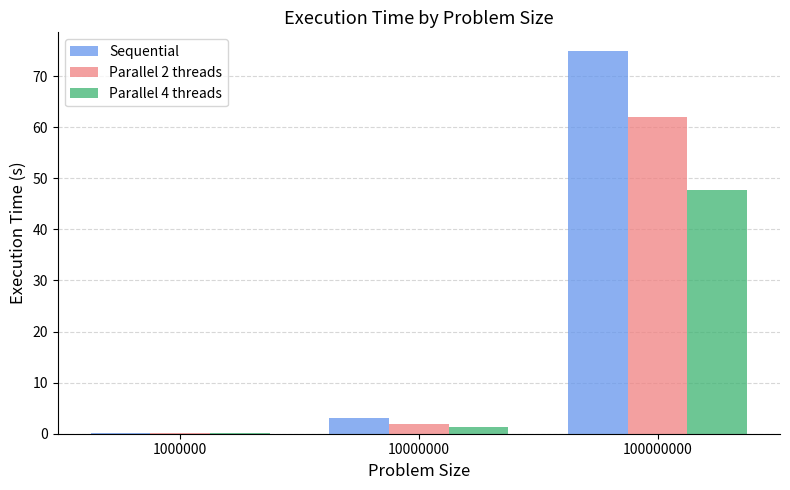

Reading left to right, extract all data points from this chart.

Sequential: 0.1	3.0	74.8
Parallel 2 threads: 0.1	1.9	62.1
Parallel 4 threads: 0.1	1.3	47.7